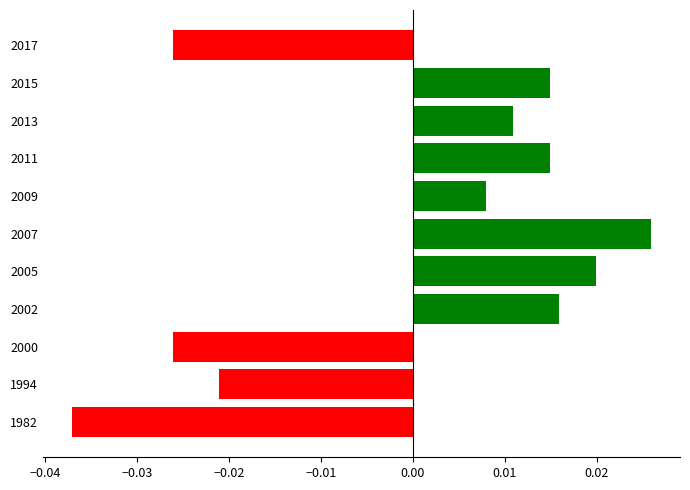

Count the values in the range 0 to 1.

7